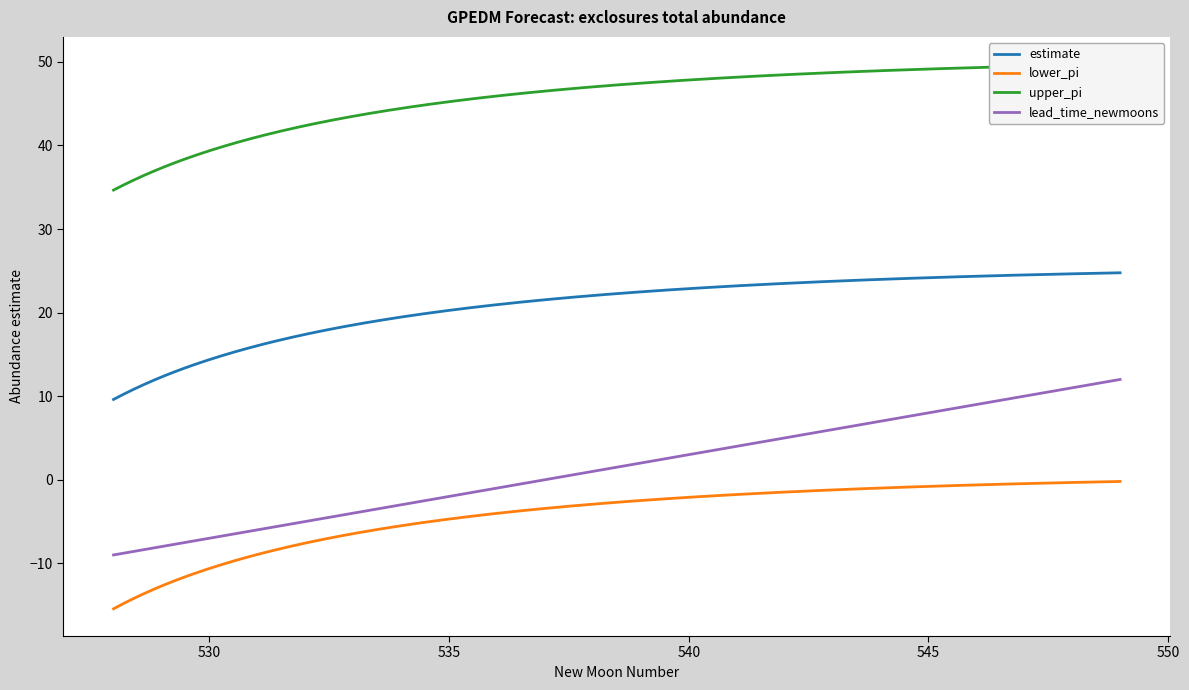

True or false: estimate and lower_pi intersect in this chart.

False